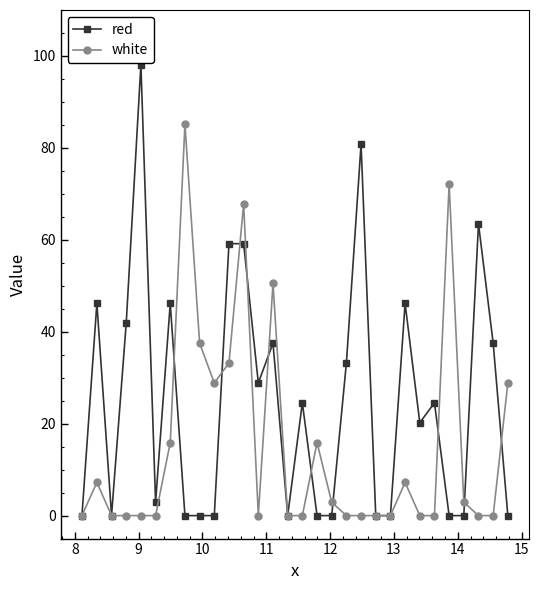

At how many categories does at least one series exceed 79?

3